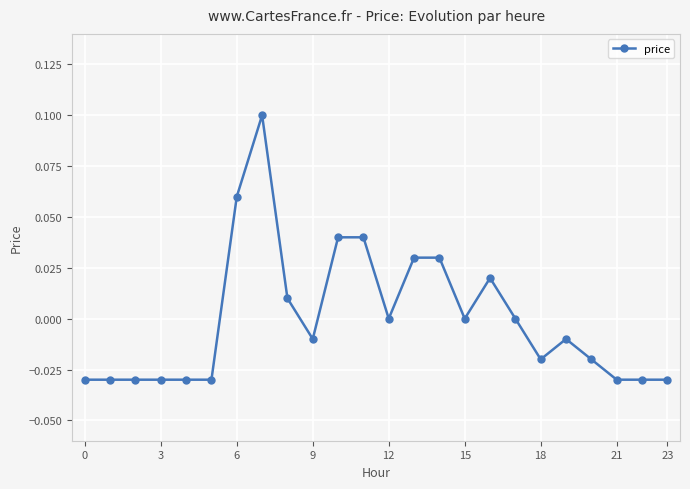

Is this an area chart (filled region under the line)?

No